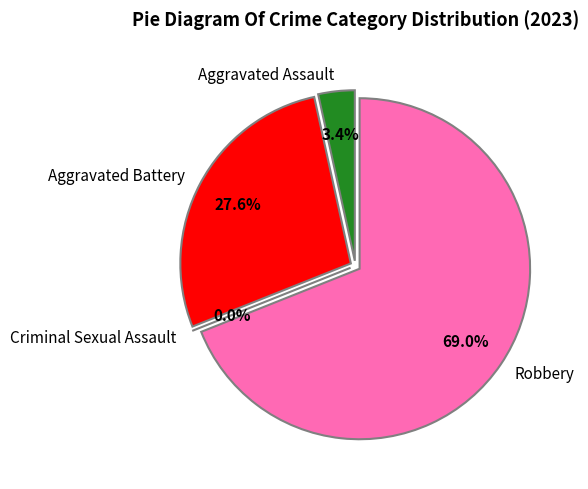

Do Robbery and Aggravated Assault together represent more than half of the pie?

Yes